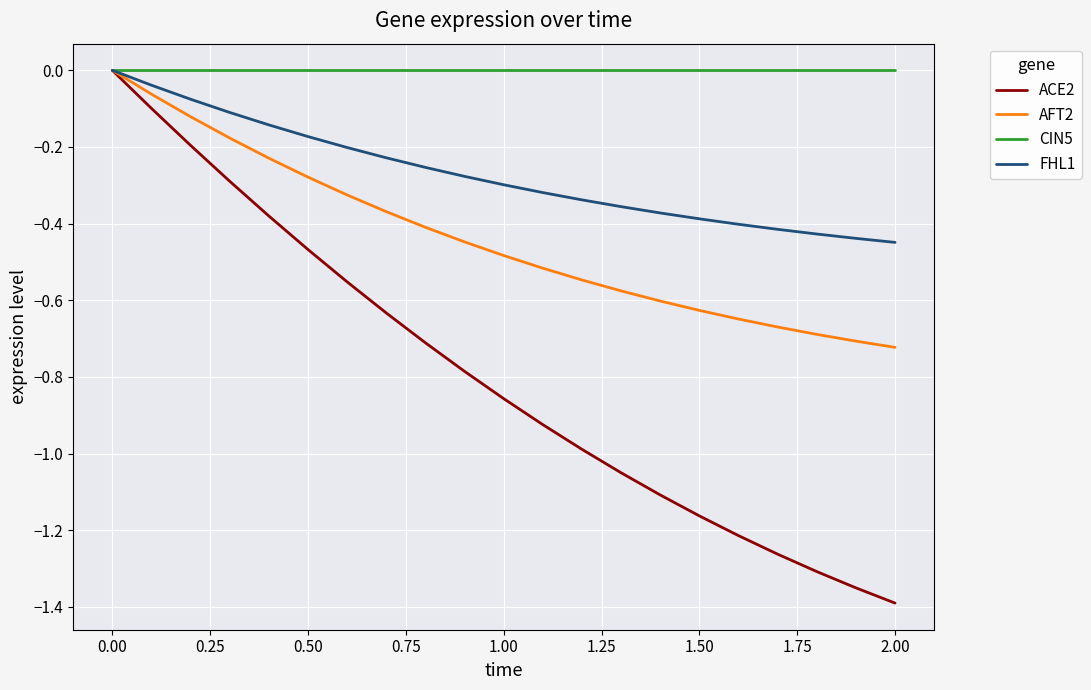

What are all the series names shown in the legend?

ACE2, AFT2, CIN5, FHL1